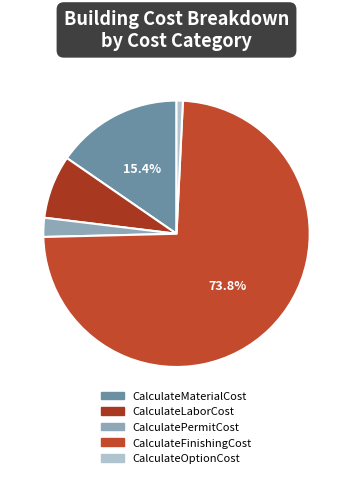

What is the largest slice in the pie chart?

CalculateFinishingCost